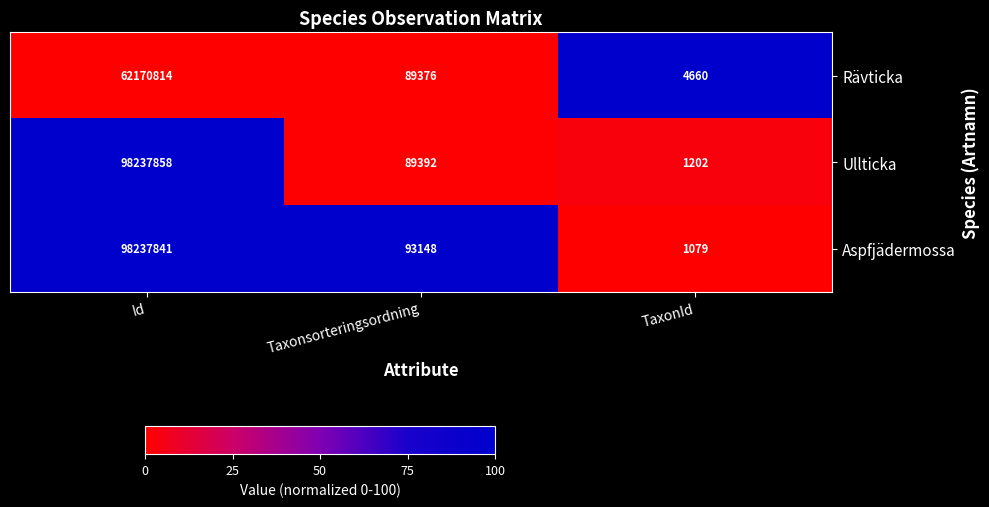

Which series has the largest total across all categories?

Aspfjädermossa